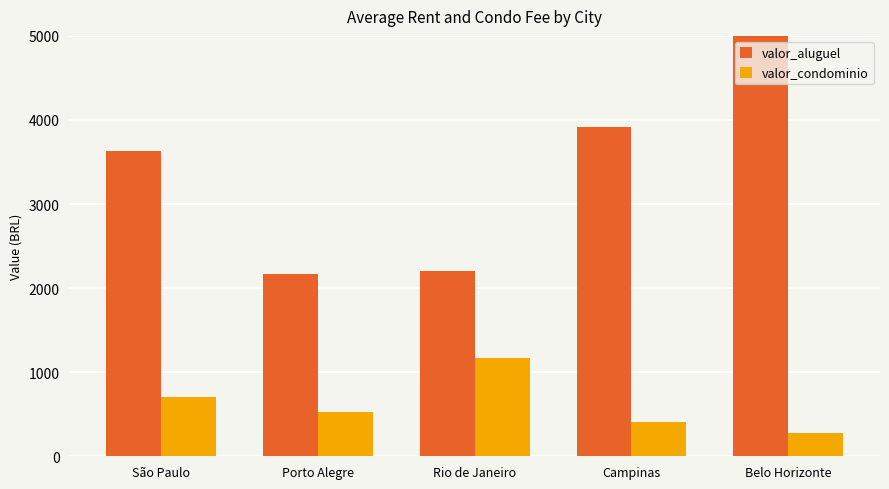

List the labels in order of valor_condominio value, smallest first.

Belo Horizonte, Campinas, Porto Alegre, São Paulo, Rio de Janeiro